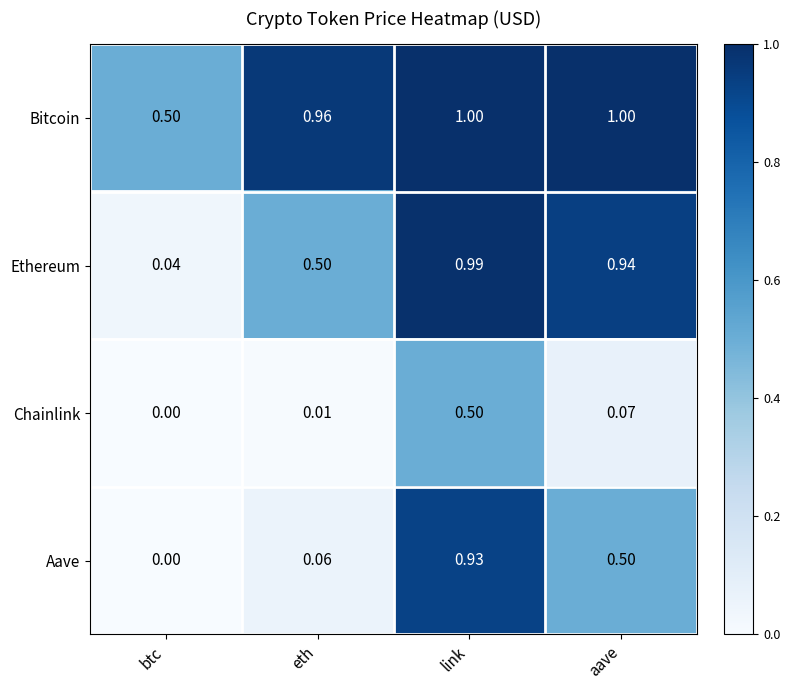

At how many categories does at least one series exceed 0?

4